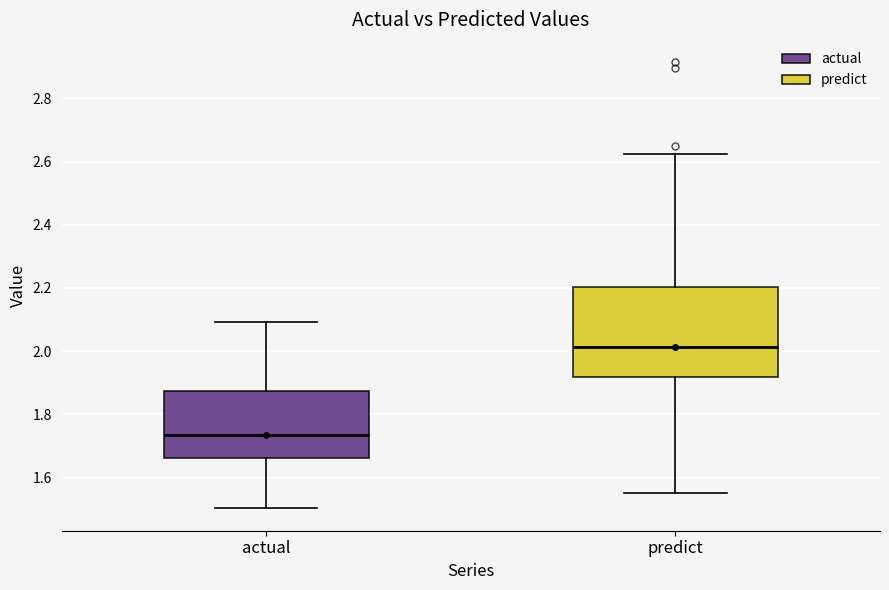

Where is the lower edge of the box for predict on the y-axis? The values are not printed on the chart, so give them approximately, as read against the axis.

1.92